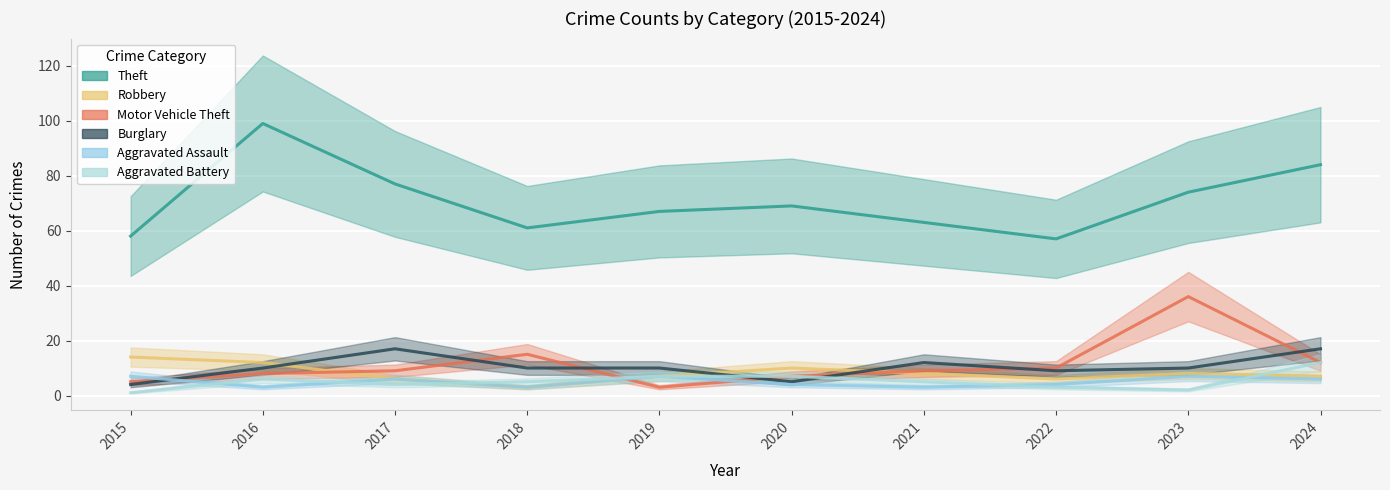

How many lines are shown in the chart?

6